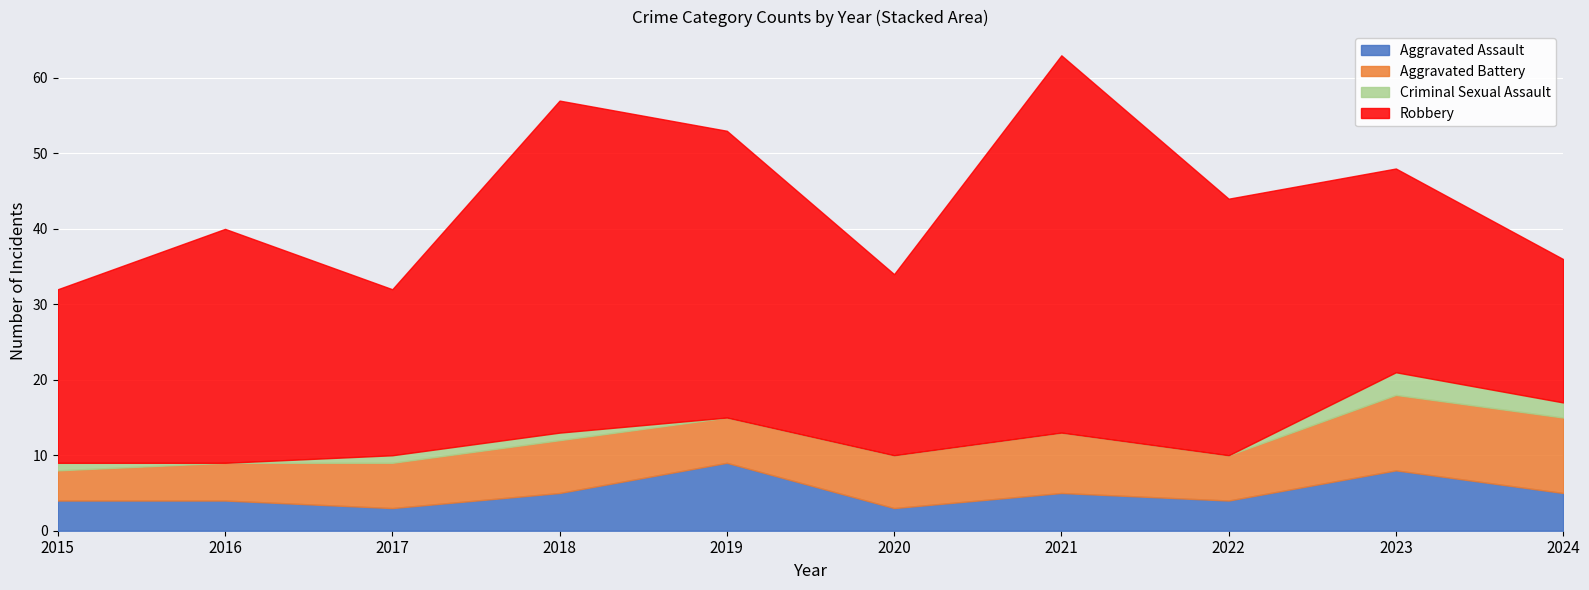

Is it true that Aggravated Assault equals 6 at 2015?

False